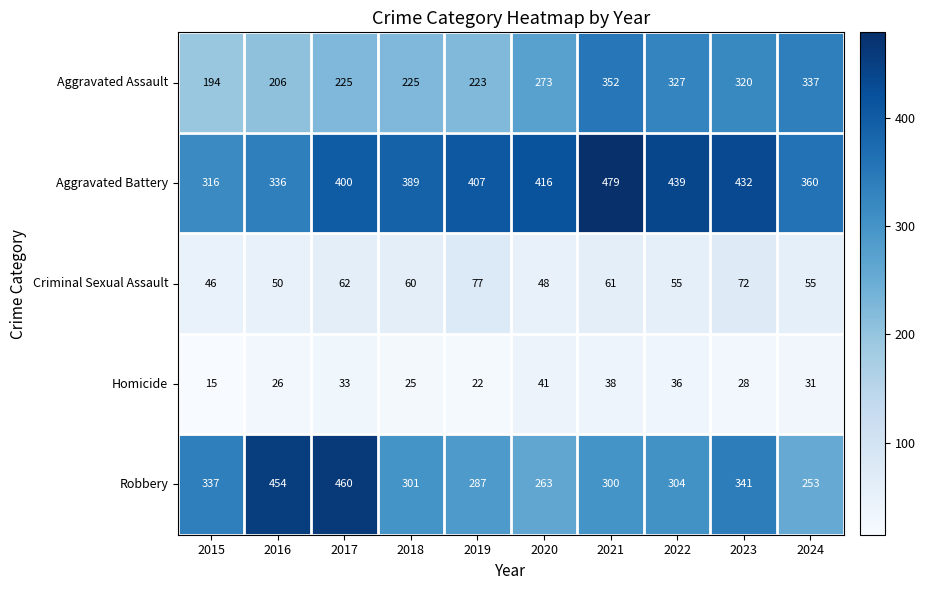

Which label corresponds to the largest value in the chart?

2021